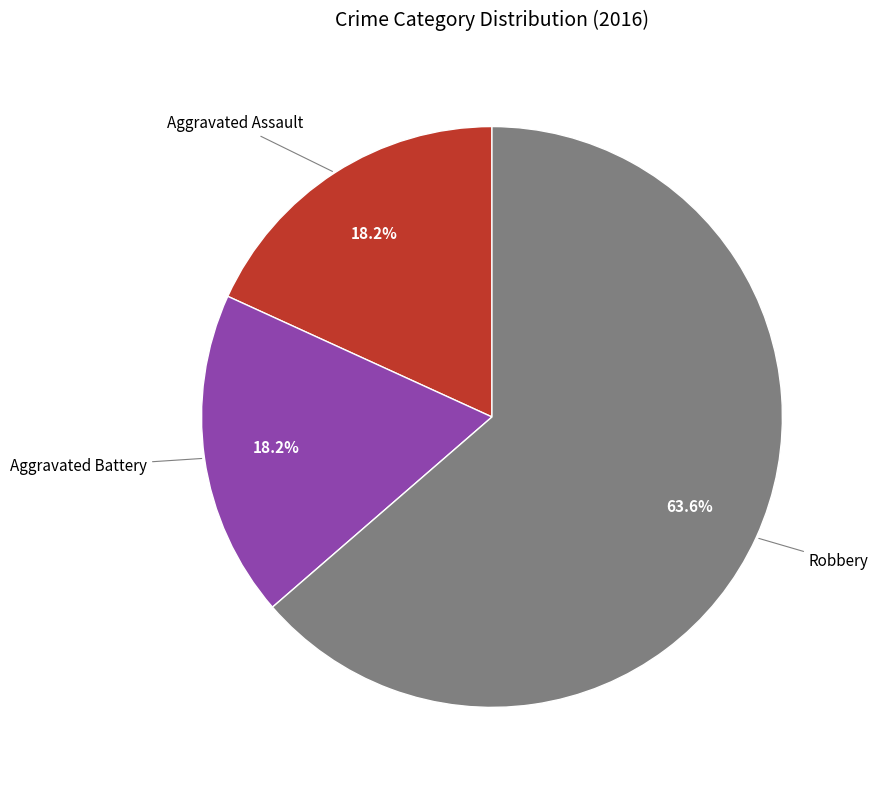

Does any single category account for the majority?

Yes